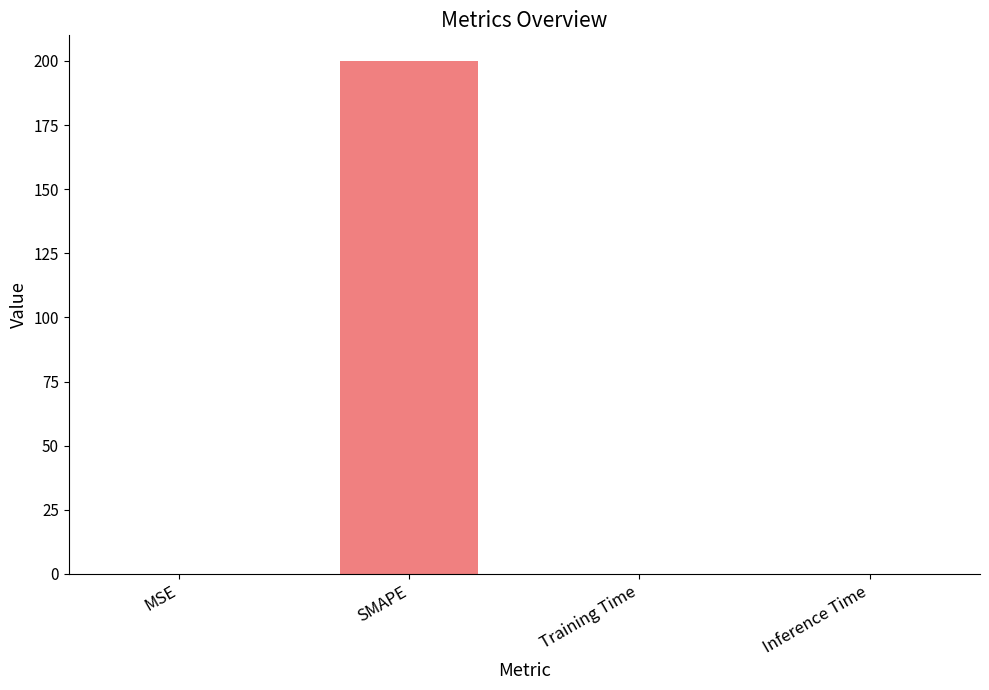

How many categories are shown in the chart?

4